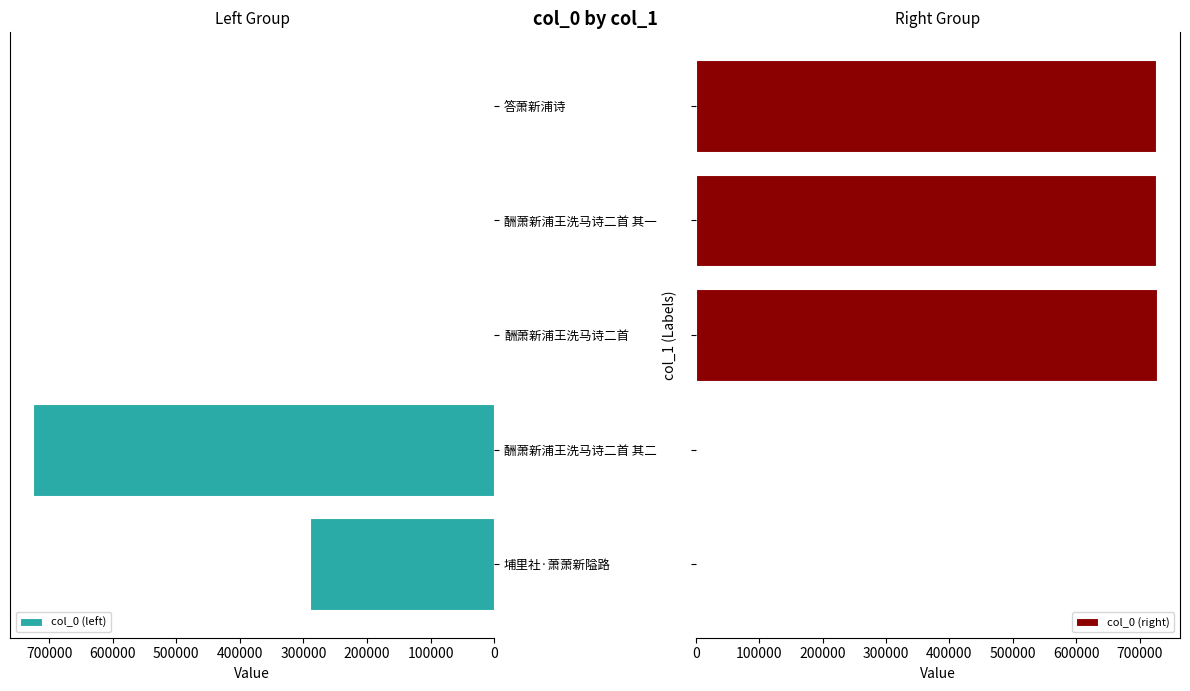

At how many categories does at least one series exceed 191740?

5